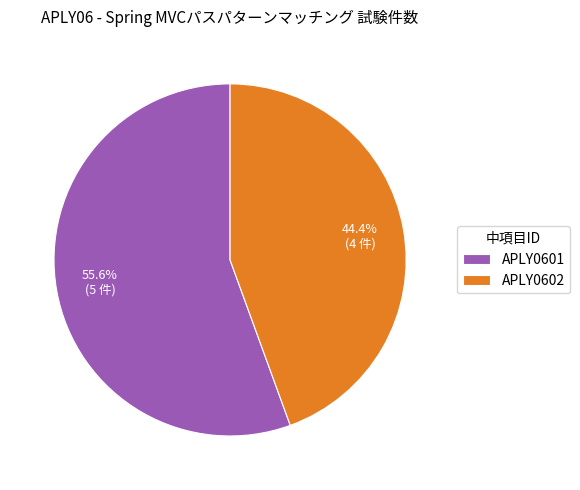

To the nearest percent, what percentage of the pie is APLY0601?

56%